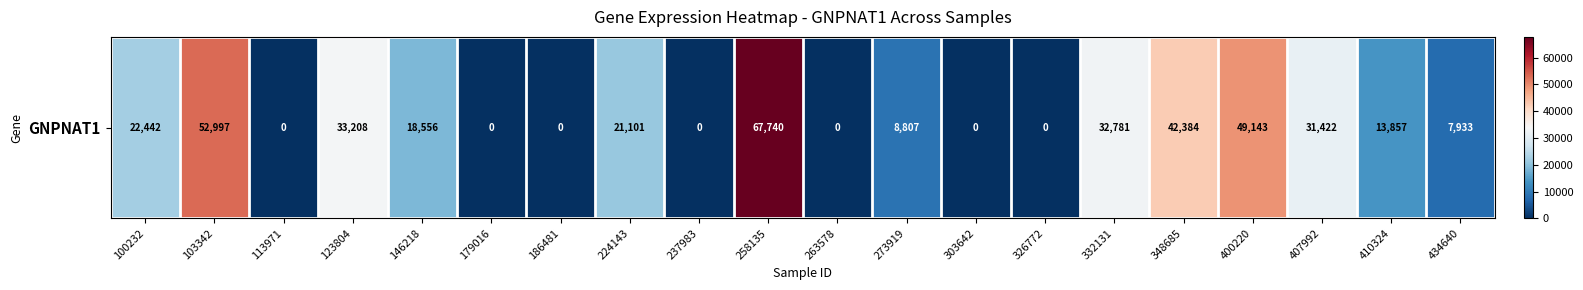

What is the difference between the second highest and minimum values?

52997